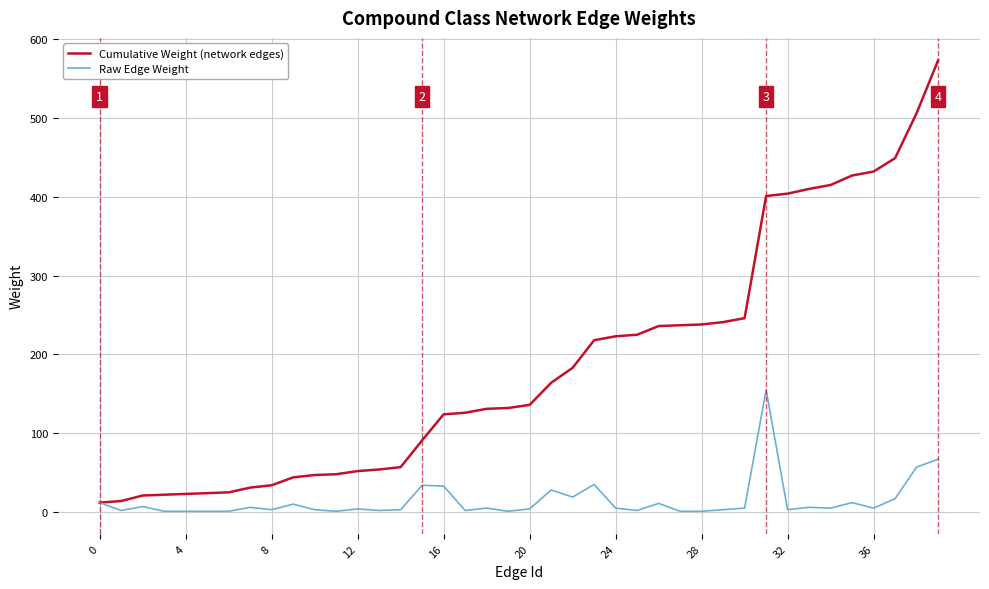

Which series has the largest range (max minus min)?

Cumulative Weight (network edges)